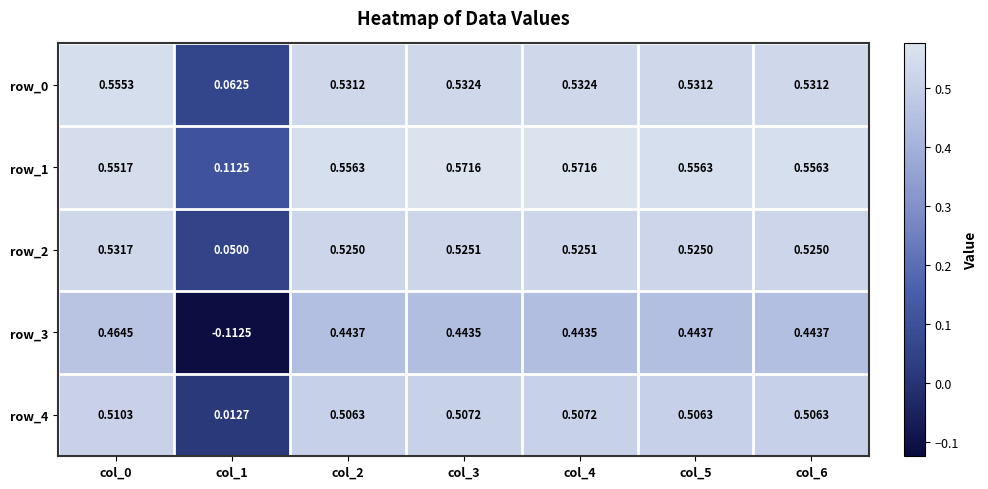

Is it true that row_4 equals 0.5 at col_6?

True